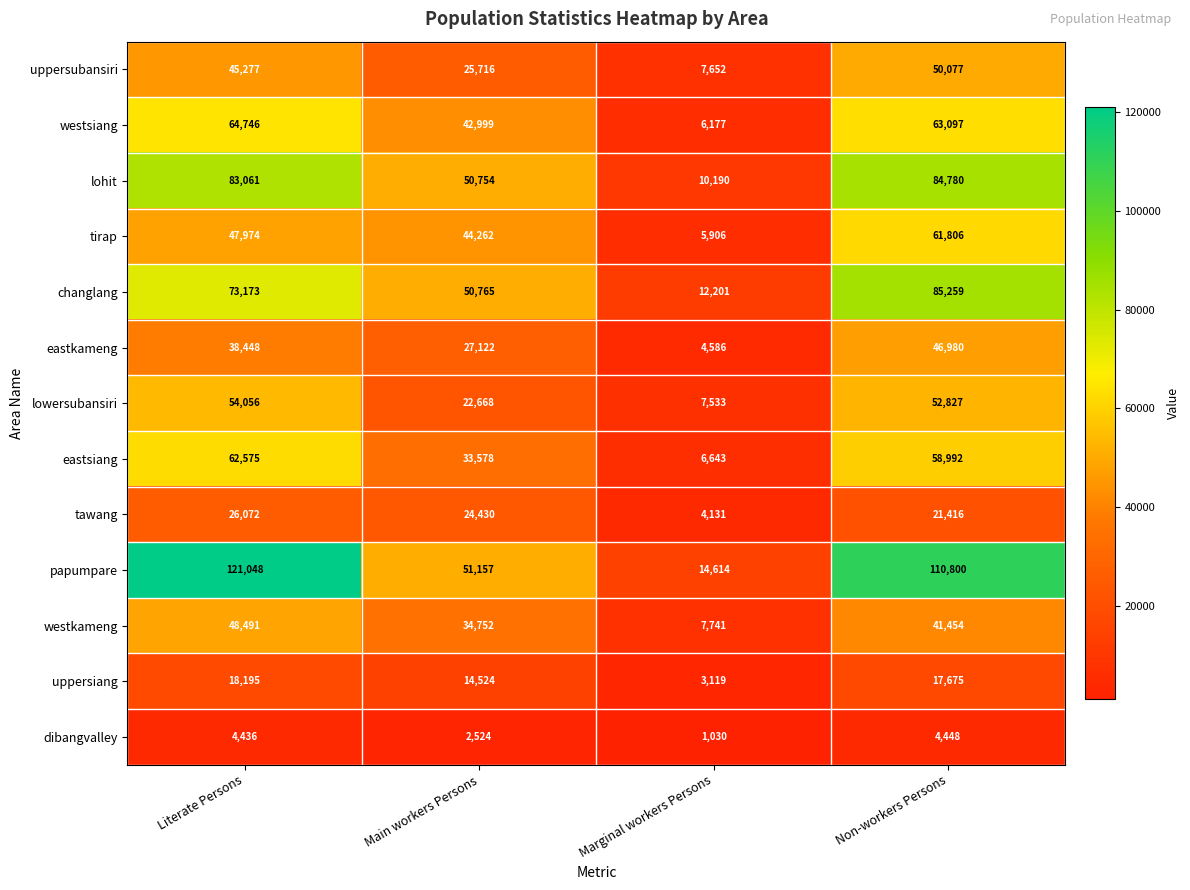

Which series has the largest range (max minus min)?

papumpare